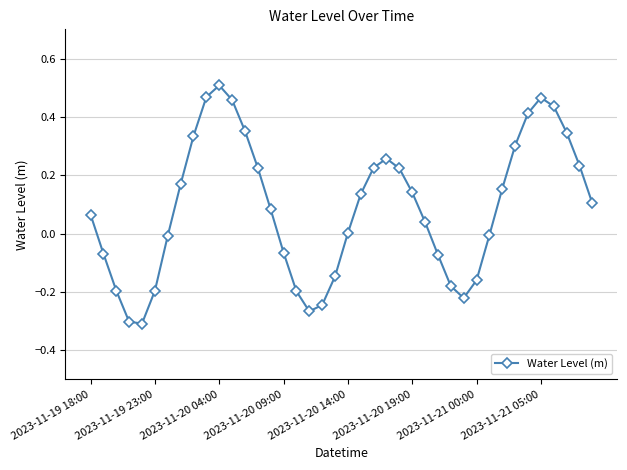

How many points are lower than both their immediate neighbors (excluding endpoints)?

3